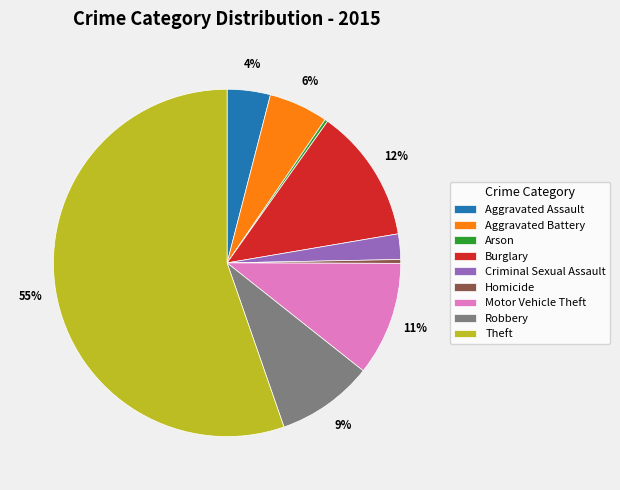

Which has a higher value, Criminal Sexual Assault or Aggravated Battery?

Aggravated Battery